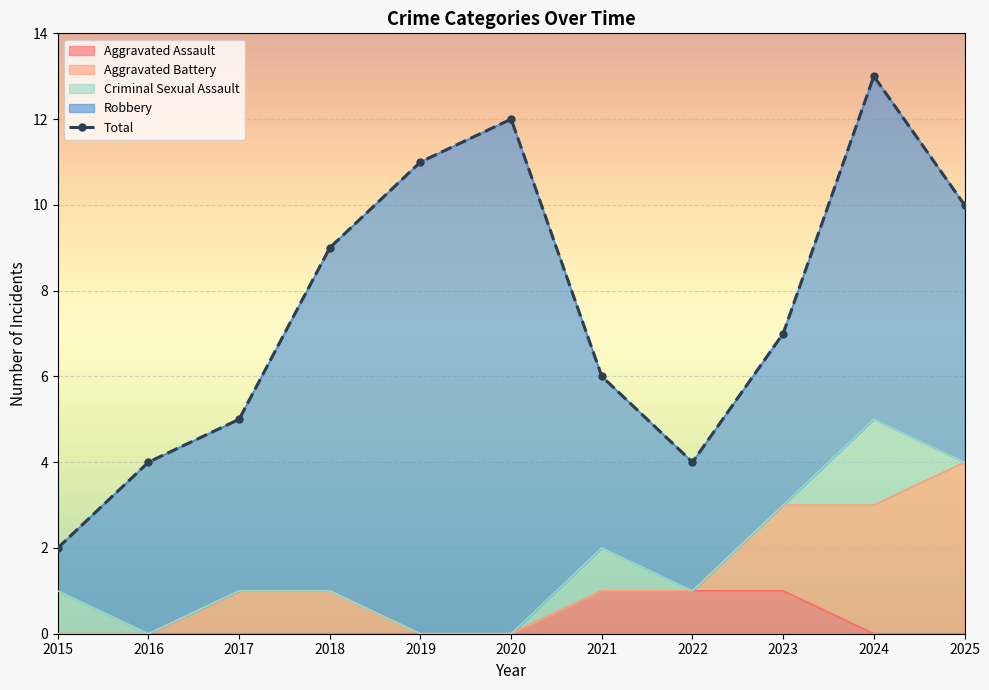

Reading left to right, list all the values displayed in this chart.

2015=2	2016=4	2017=5	2018=9	2019=11	2020=12	2021=6	2022=4	2023=7	2024=13	2025=10